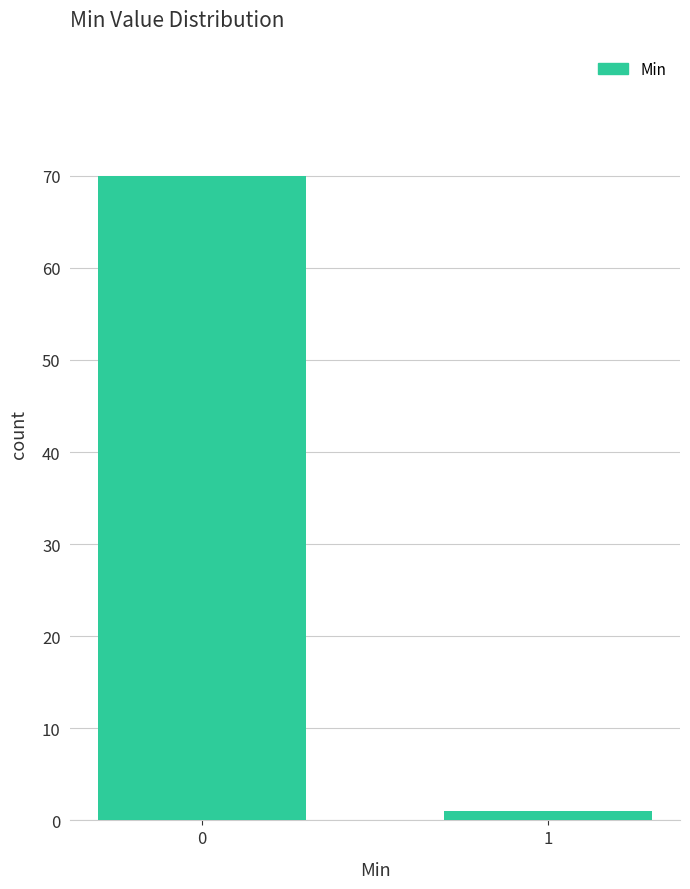

Reading left to right, what are all the values shown in this chart?

0=70	1=1